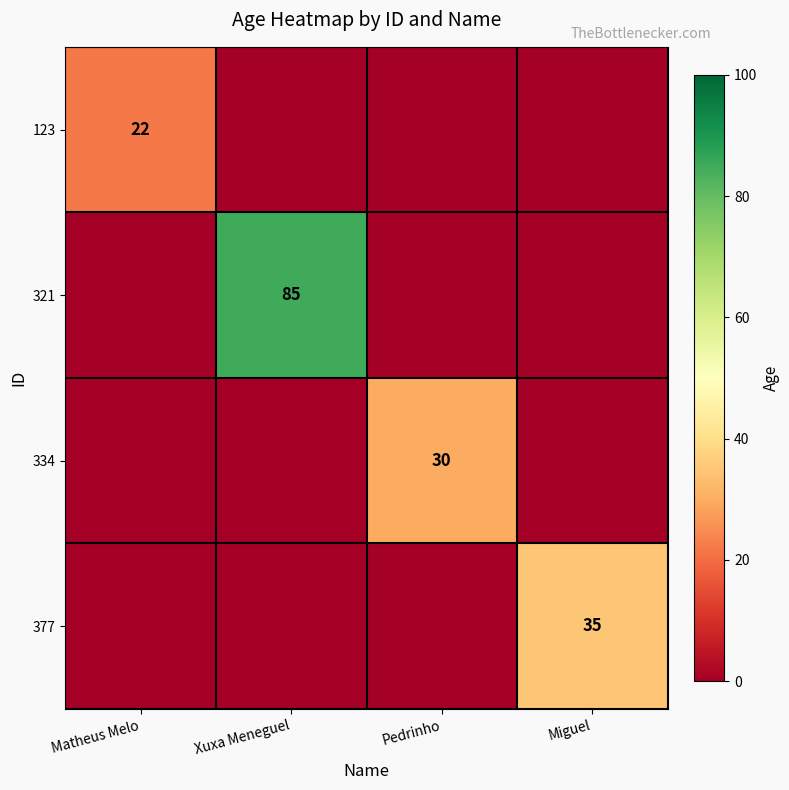

Which has a higher value, Xuxa Meneguel or Matheus Melo?

Matheus Melo